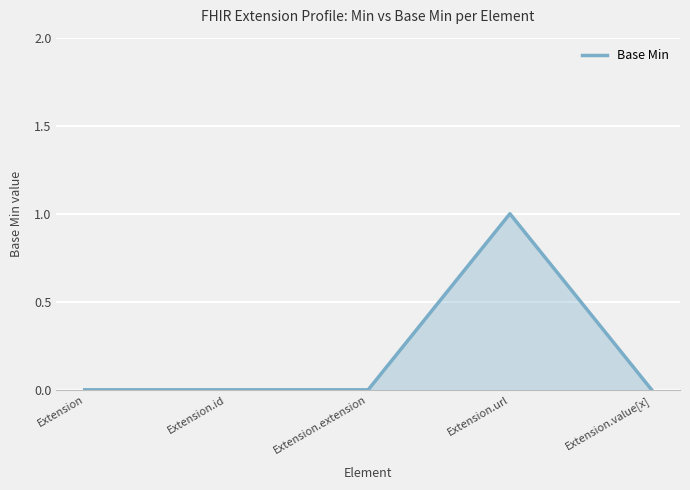

Which category has the highest value across all series?

Extension.url